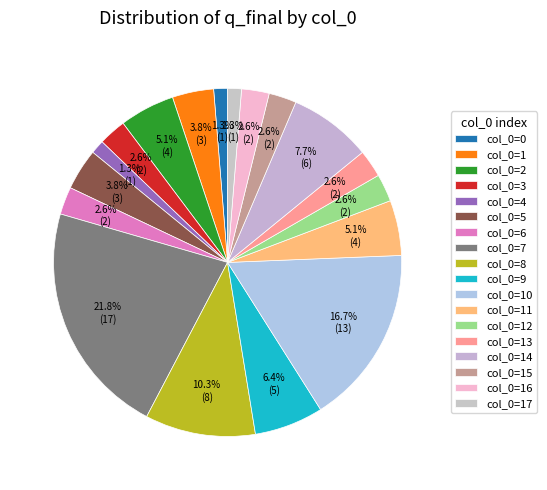

To the nearest percent, what is the difference between the largest and smallest slice percentages?

21%